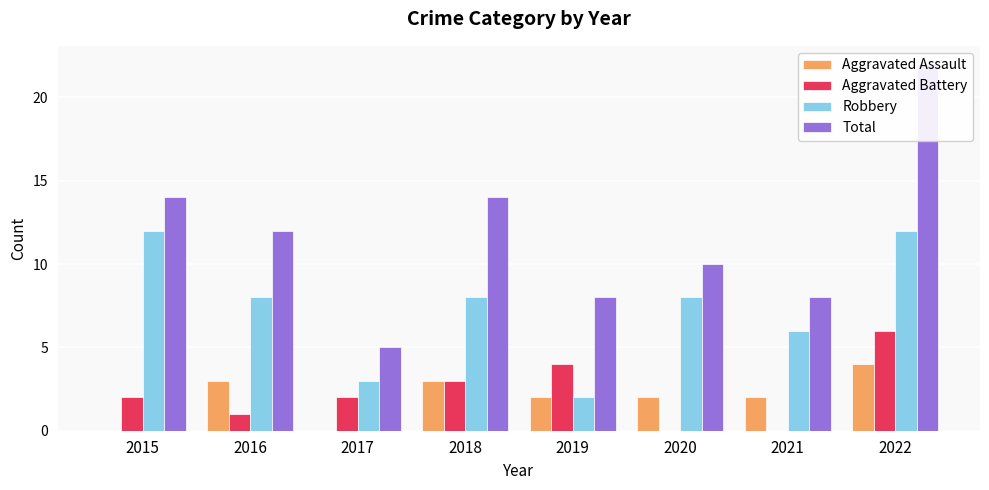

How many bars are there in each group?

4